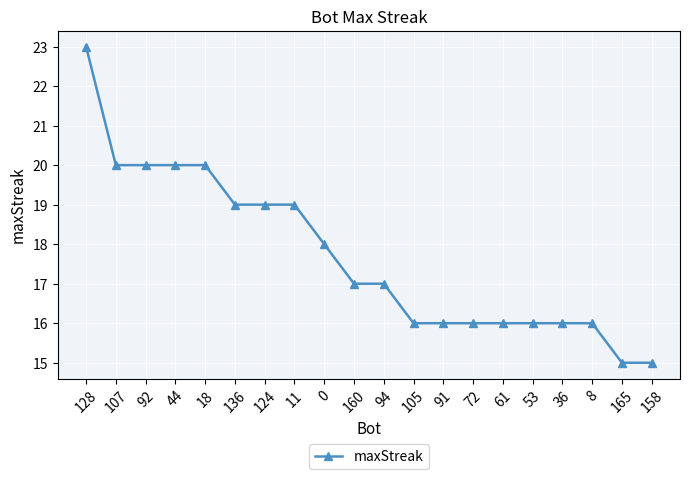

Between 72 and 136, which is larger?

136